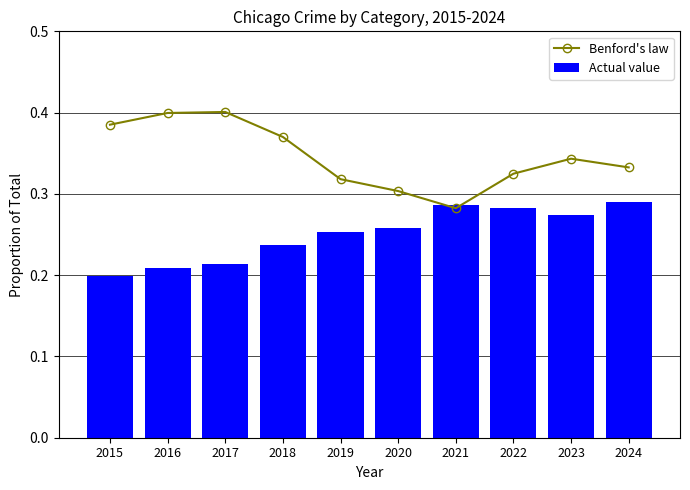

What is the approximate value of Actual value at 2017?

0.2